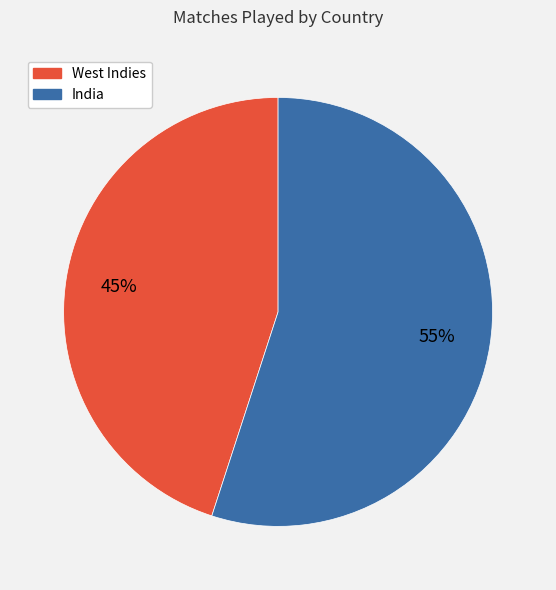

Do West Indies and India together represent more than half of the pie?

Yes